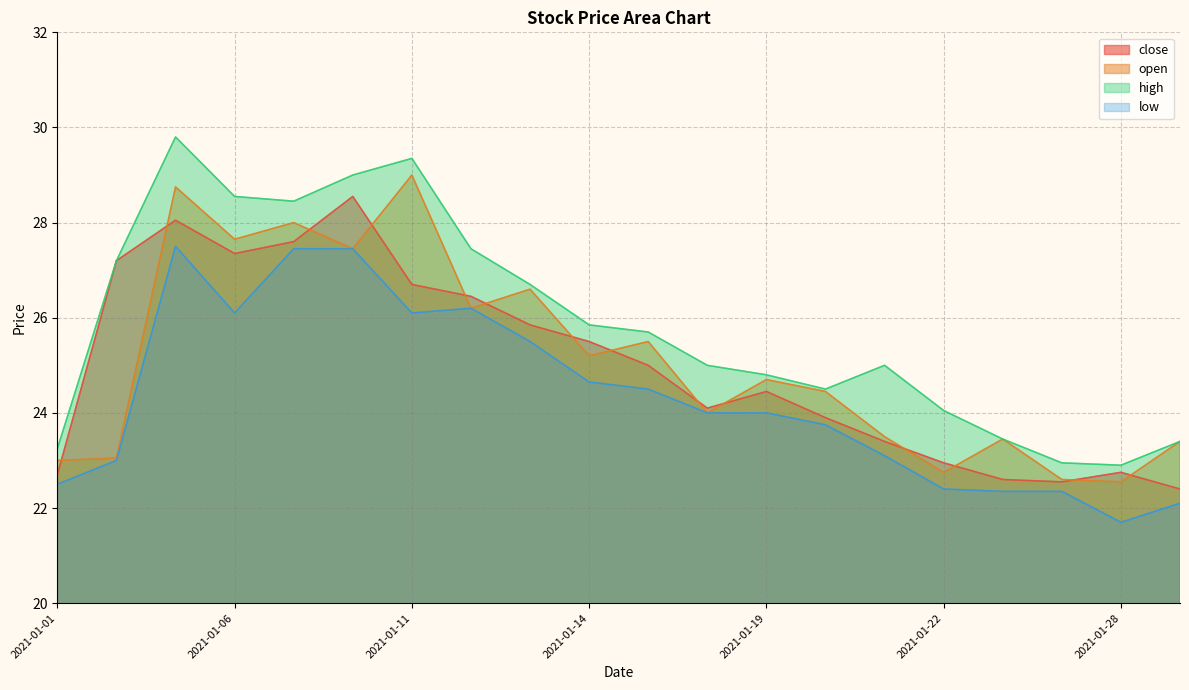

What is the difference between the maximum and minimum values in the open series?

6.4